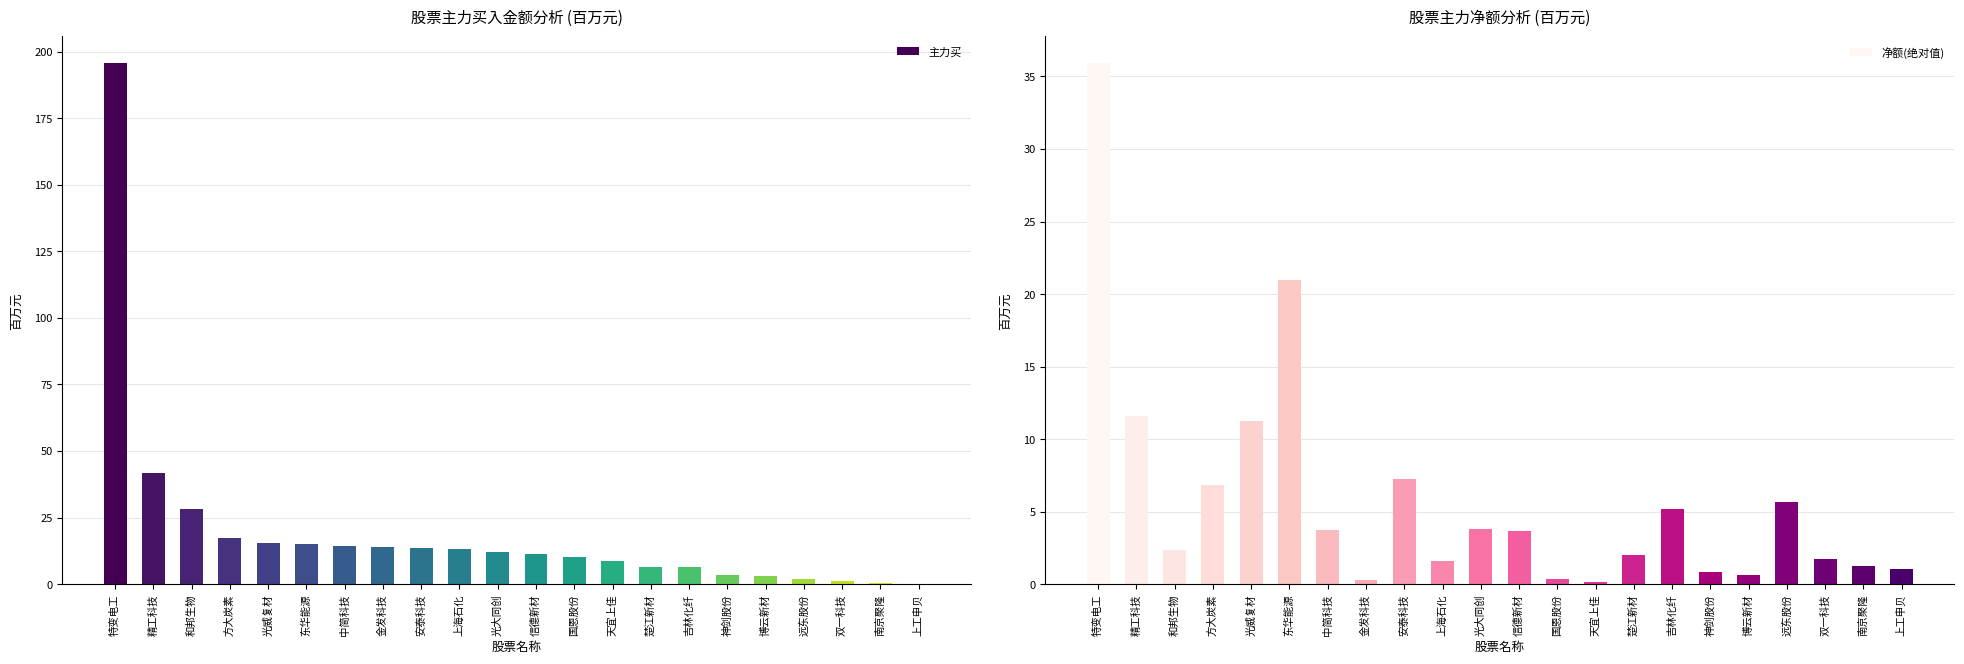

Rank the series by their maximum value, from highest to lowest.

主力买, 净额(绝对值)